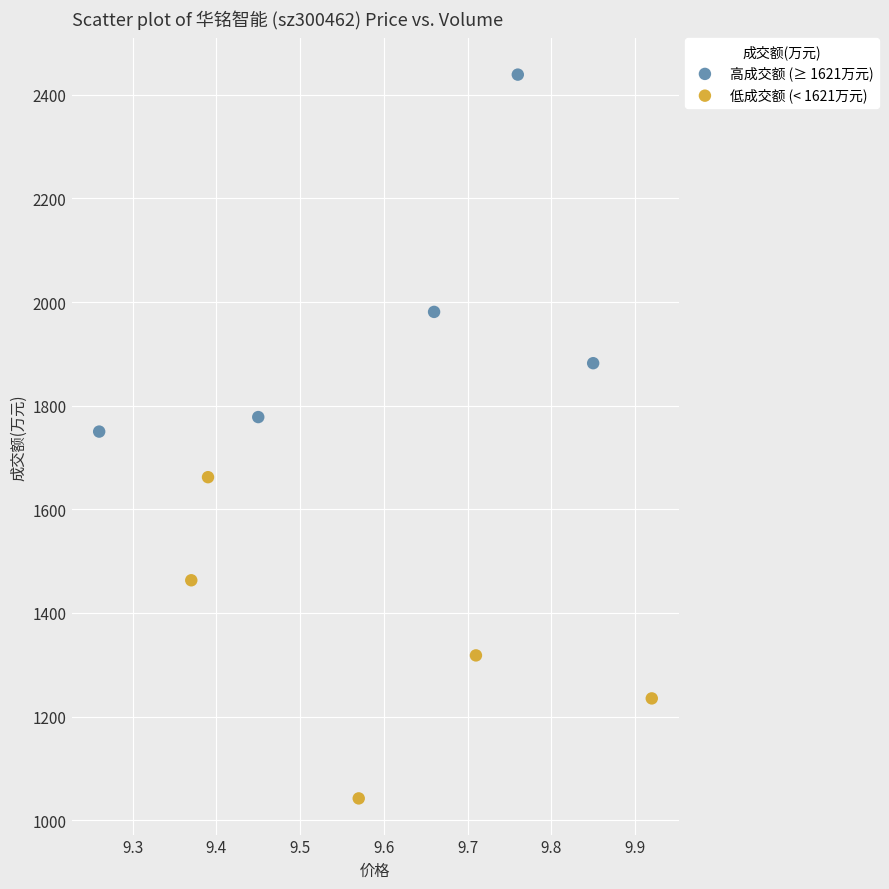

Which series reaches the maximum Y coordinate?

高成交额 (≥ 1621万元)